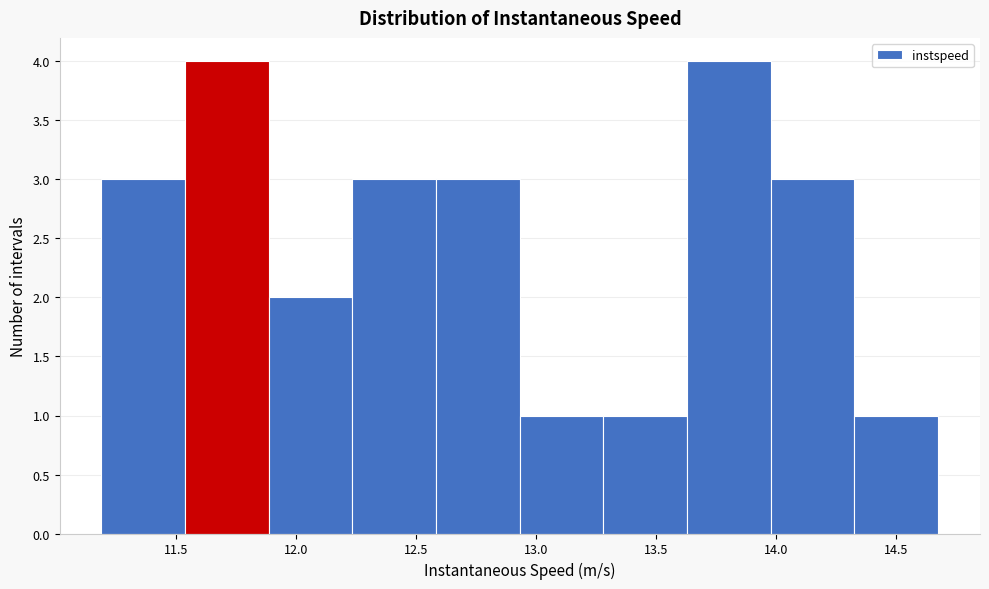

Reading left to right, list every bar in this chart as the range it spans on the x-axis followed by its height. Neither the bar edges nor the heights are printed on the chart, so give them approximately, as read against the axes.

11.20 to 11.55: 3
11.55 to 11.90: 4
11.90 to 12.25: 2
12.25 to 12.60: 3
12.60 to 12.95: 3
12.95 to 13.30: 1
13.30 to 13.65: 1
13.65 to 14.00: 4
14.00 to 14.35: 3
14.35 to 14.70: 1